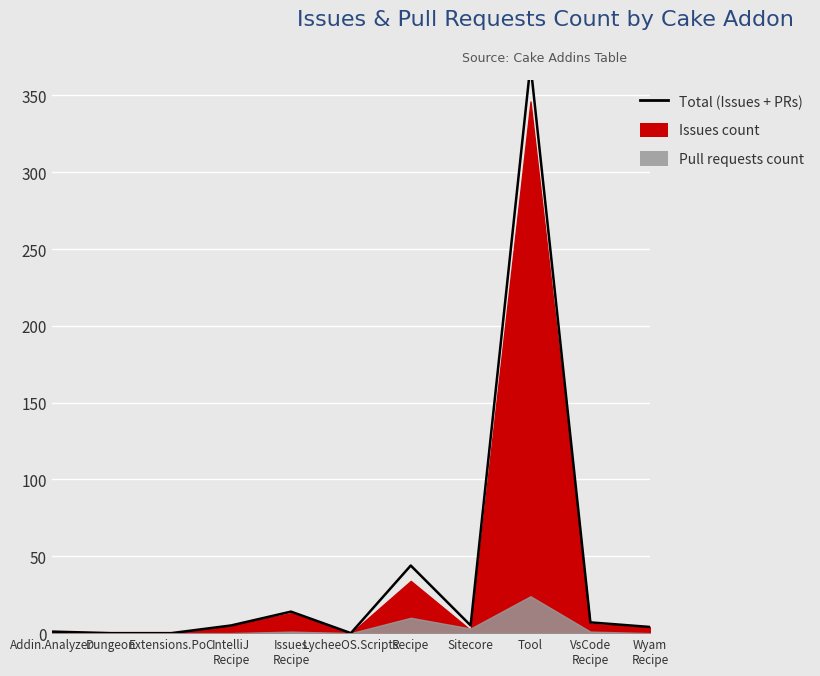

True or false: the data shows -139 at Dungeon.

False